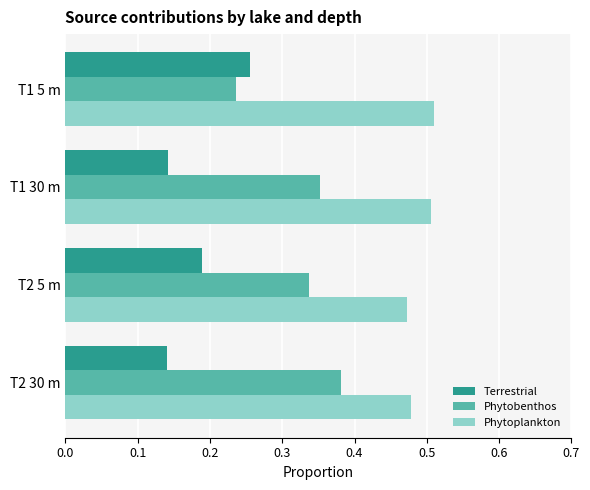

Which series has the largest total across all categories?

Phytoplankton